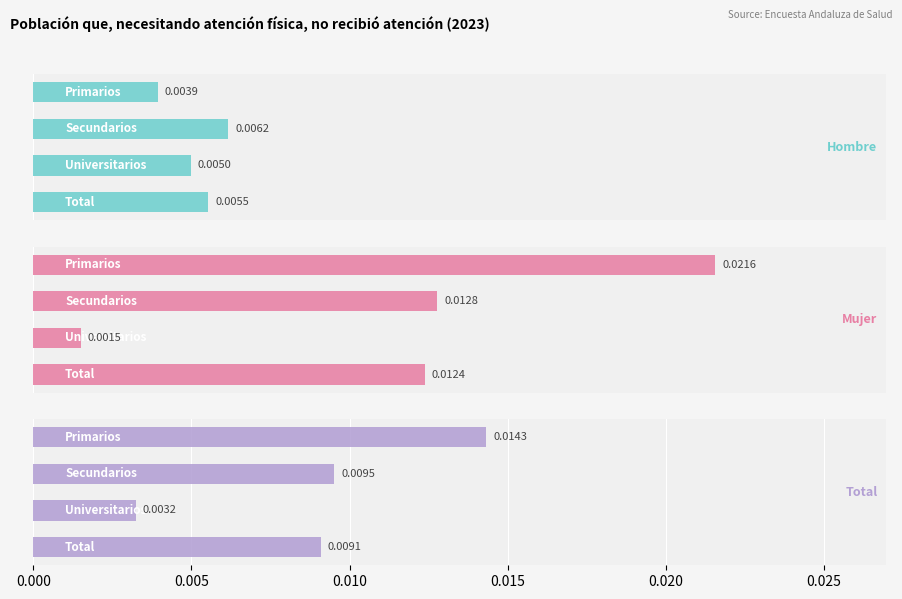

How many Hombre values are between 0 and 1?

4